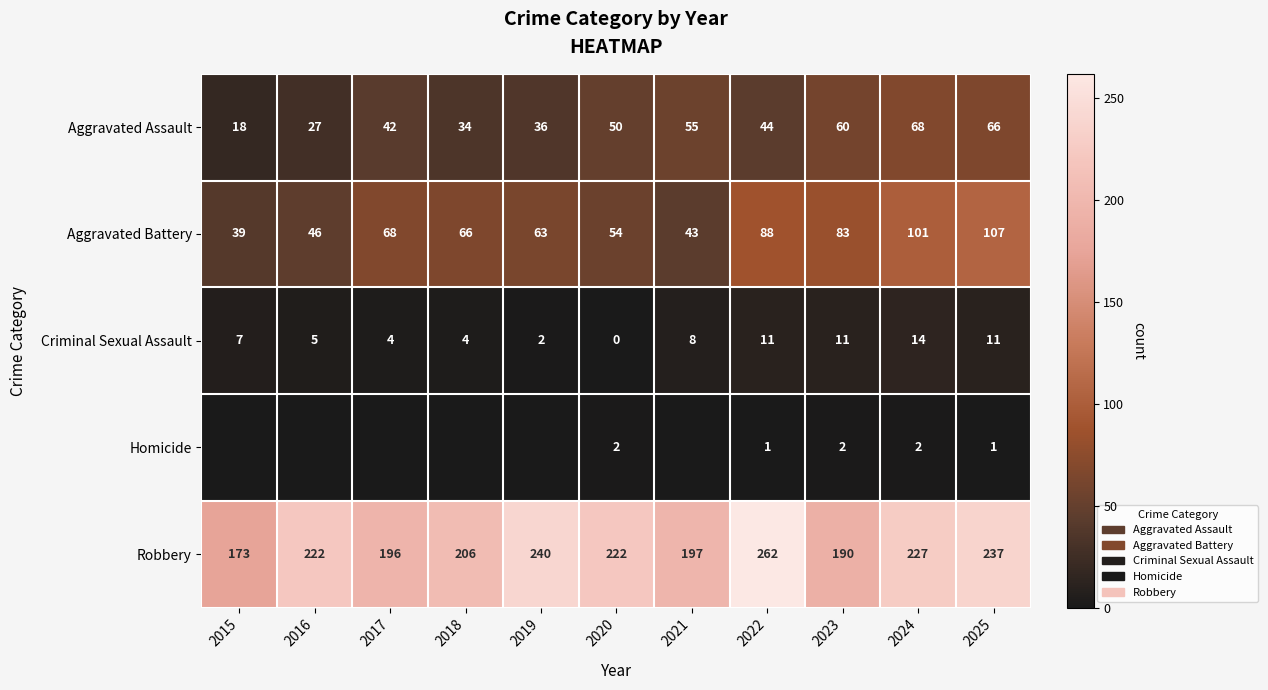

What is the sum of the Robbery values at 2015 and 2022?

435